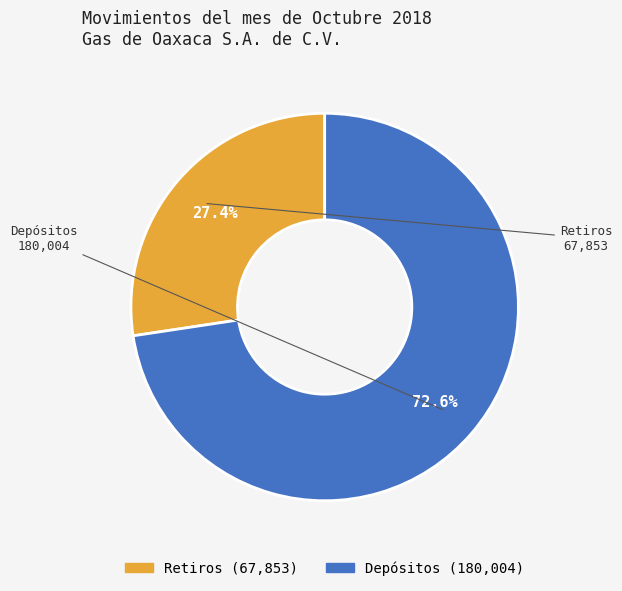

Rank the categories by value from highest to lowest.

Depósitos, Retiros